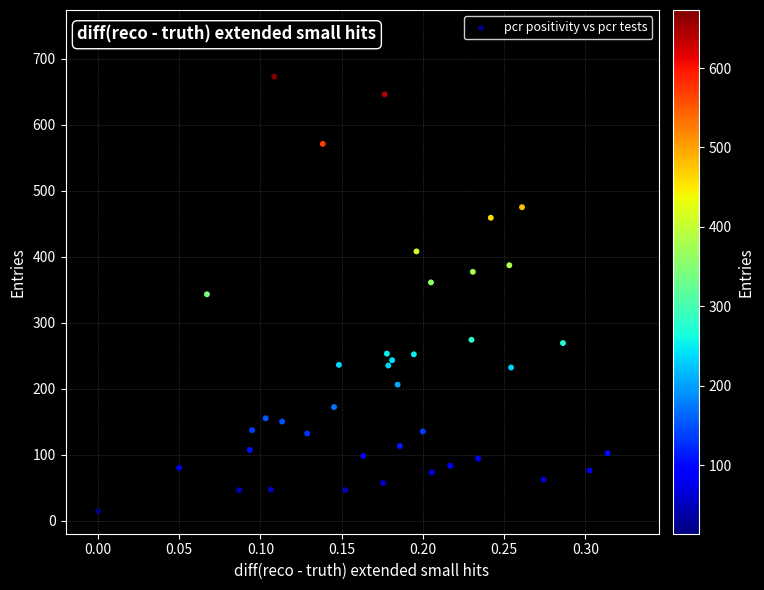

What is the range of Y values (max minus min)?

659